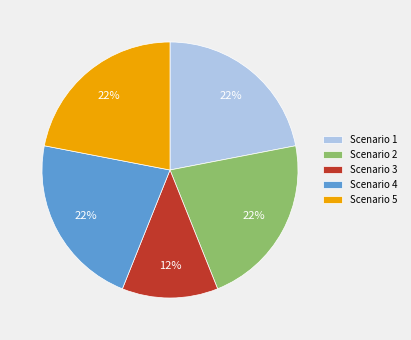

Is there any slice that represents more than half of the pie?

No